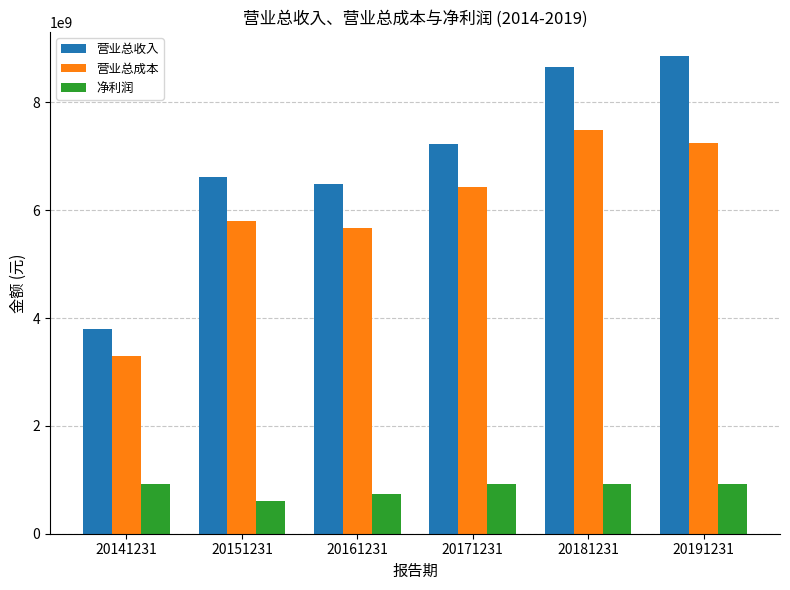

Between 20151231 and 20171231, which series saw the biggest shift?

营业总成本